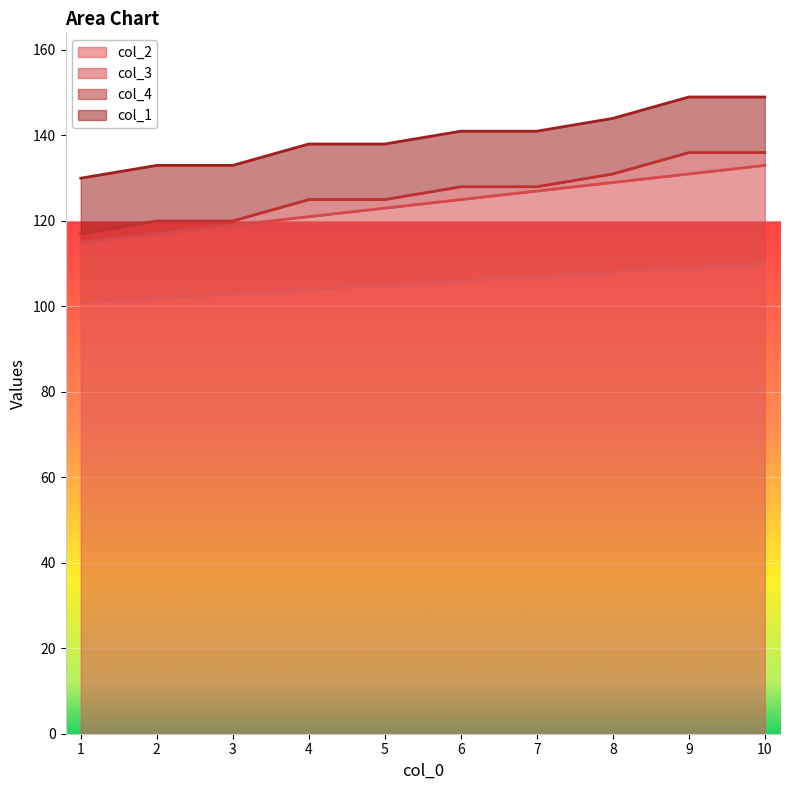

What is the sum of the col_3 values at 4 and 2?

238